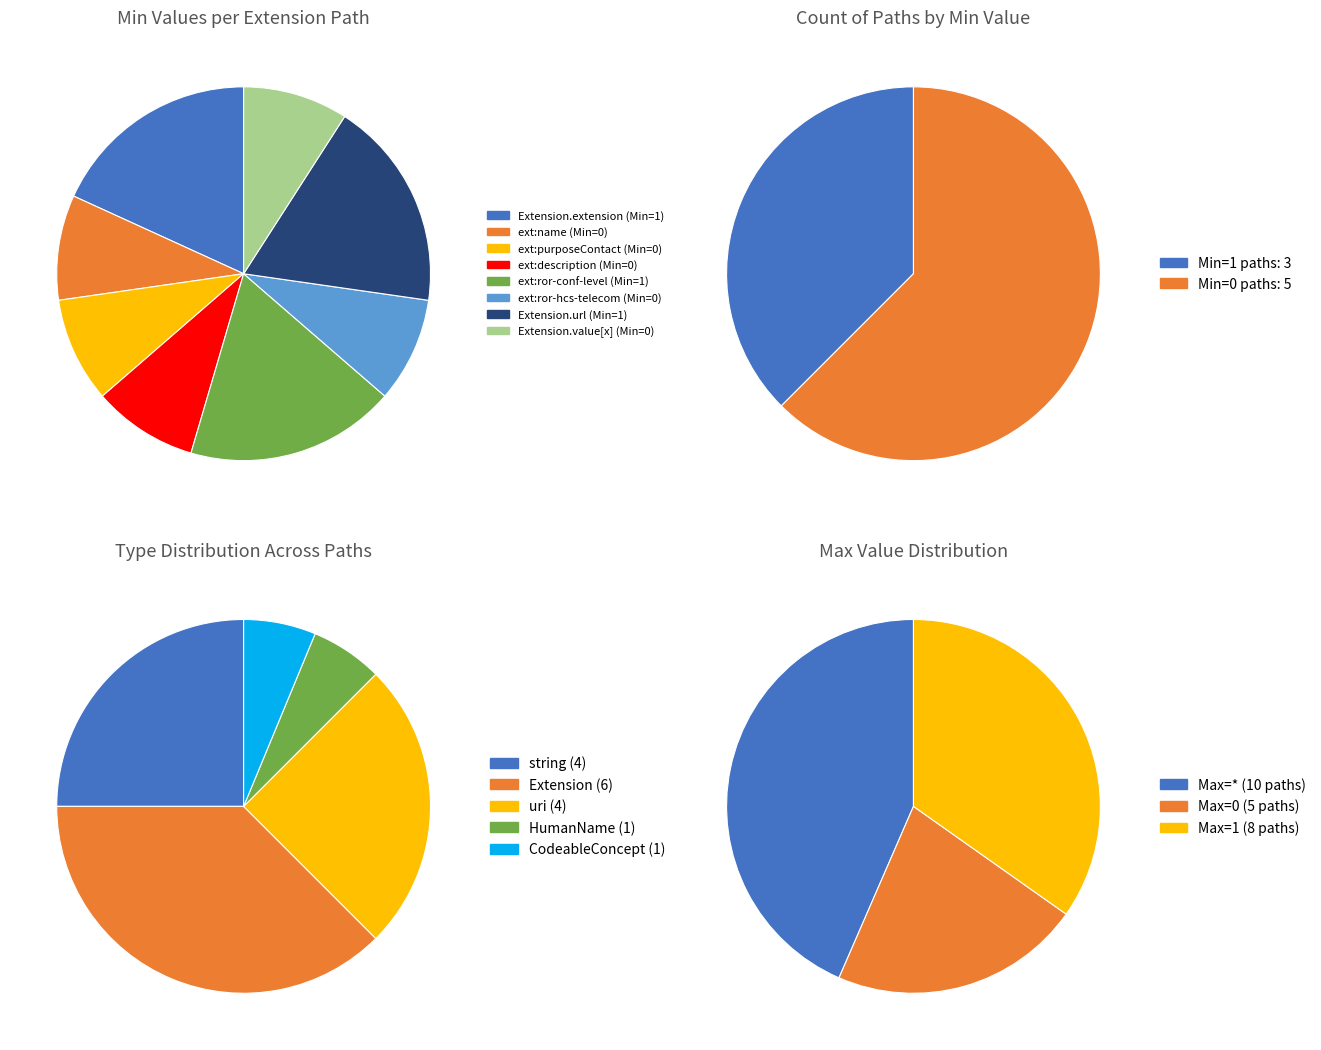

Which slice is the largest?

Extension.extension